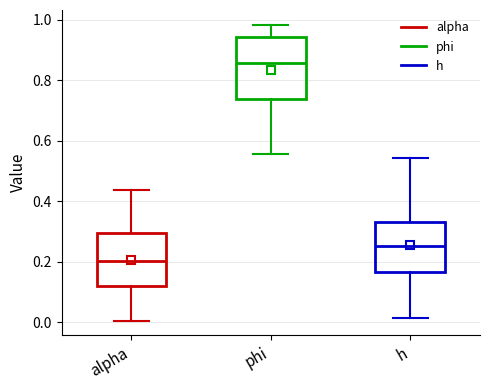

Which box's median line is the highest?

phi